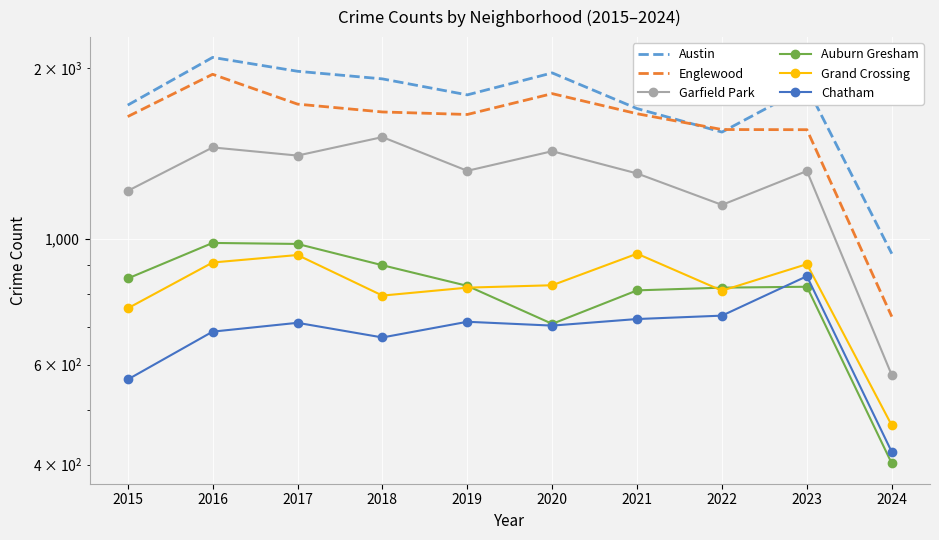

At how many categories does at least one series exceed 795?

10